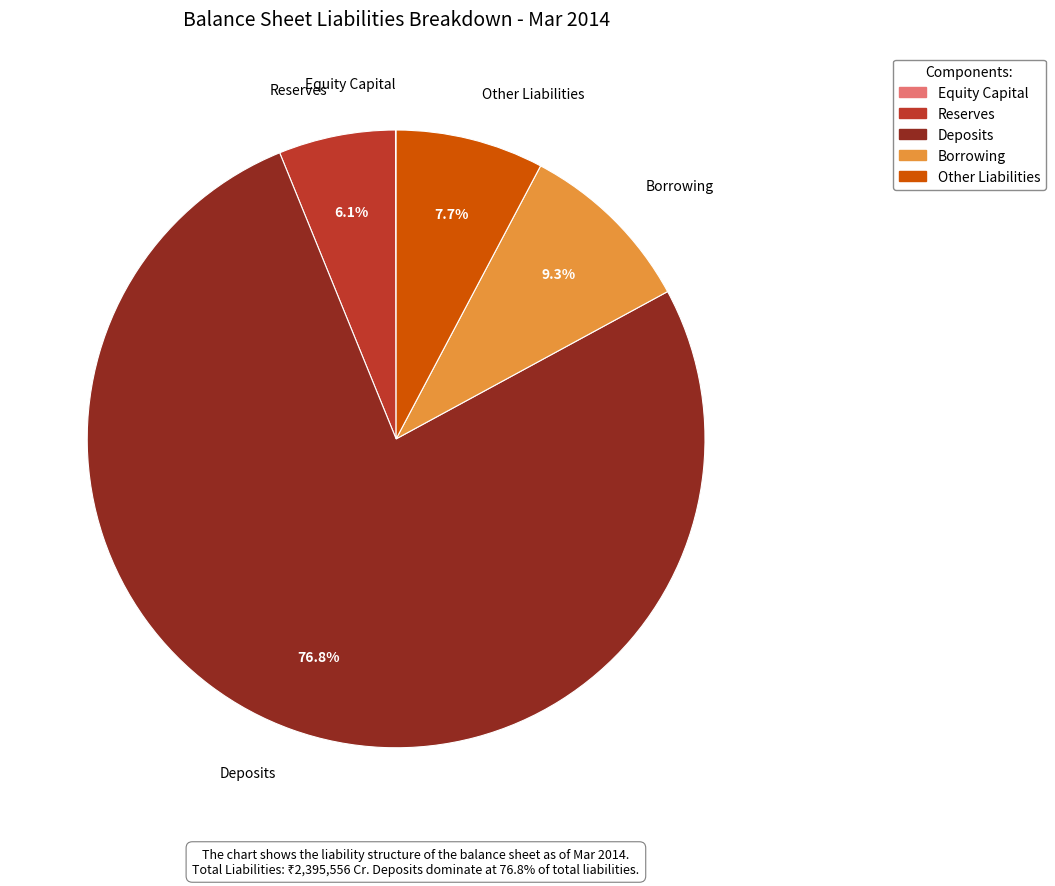

To the nearest percent, what percentage of the pie is Deposits?

77%